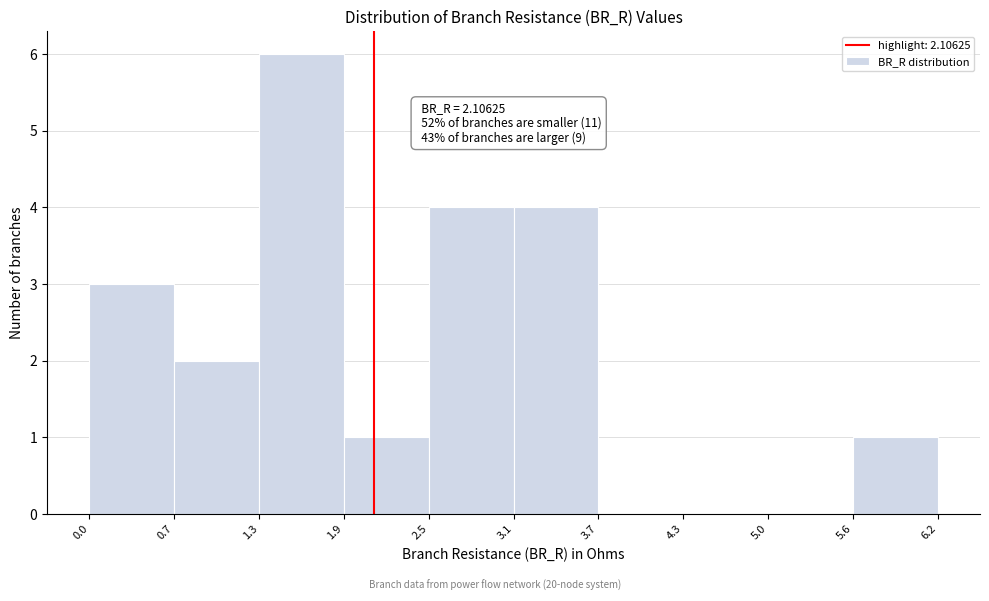

Over which range of the x-axis is the bar tallest?

1.3 to 1.9